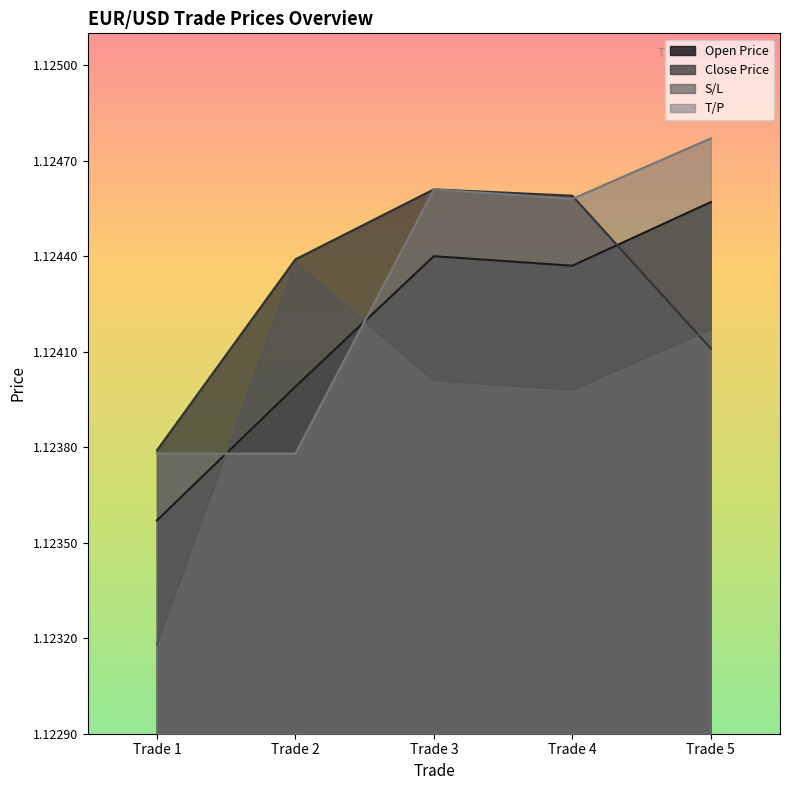

How many interior local peaks does the Open Price series have?

1